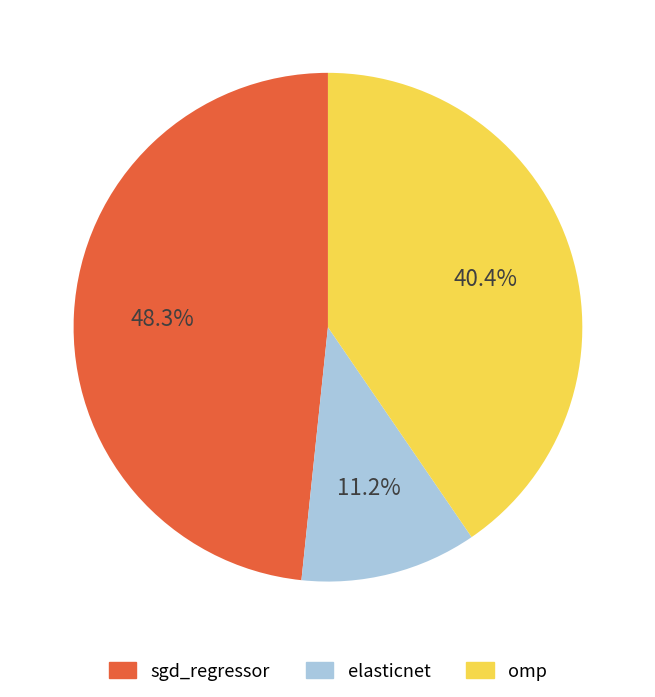

Is it true that elasticnet is 20% of the pie?

False